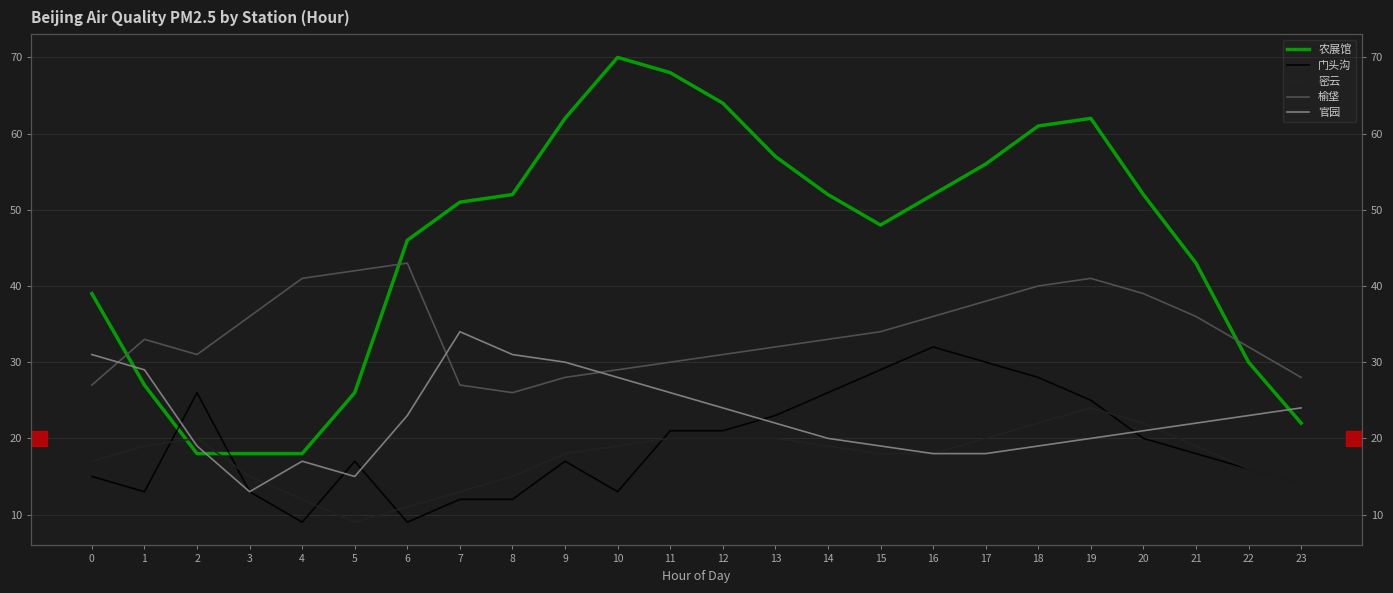

At 23, list the series in order from smallest to largest.

门头沟, 密云, 农展馆, 官园, 榆垡